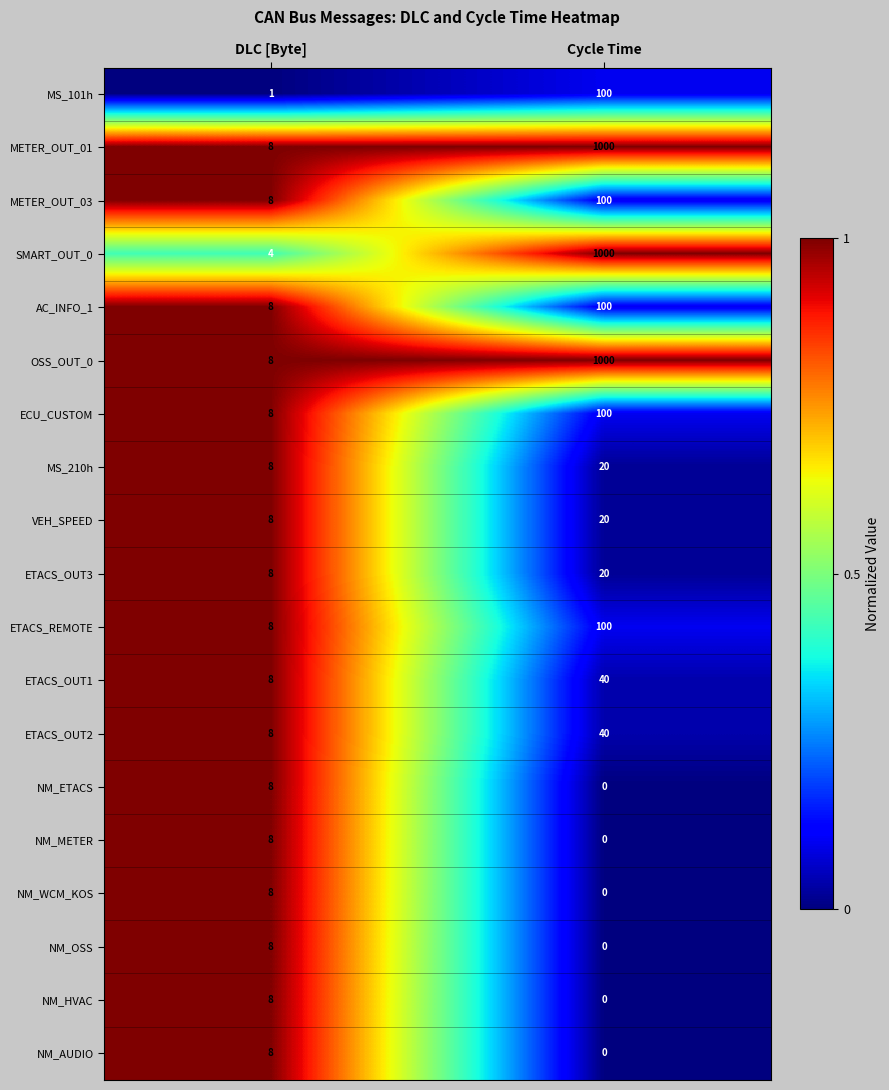

What value does the NM_WCM_KOS series have at DLC [Byte]?

8